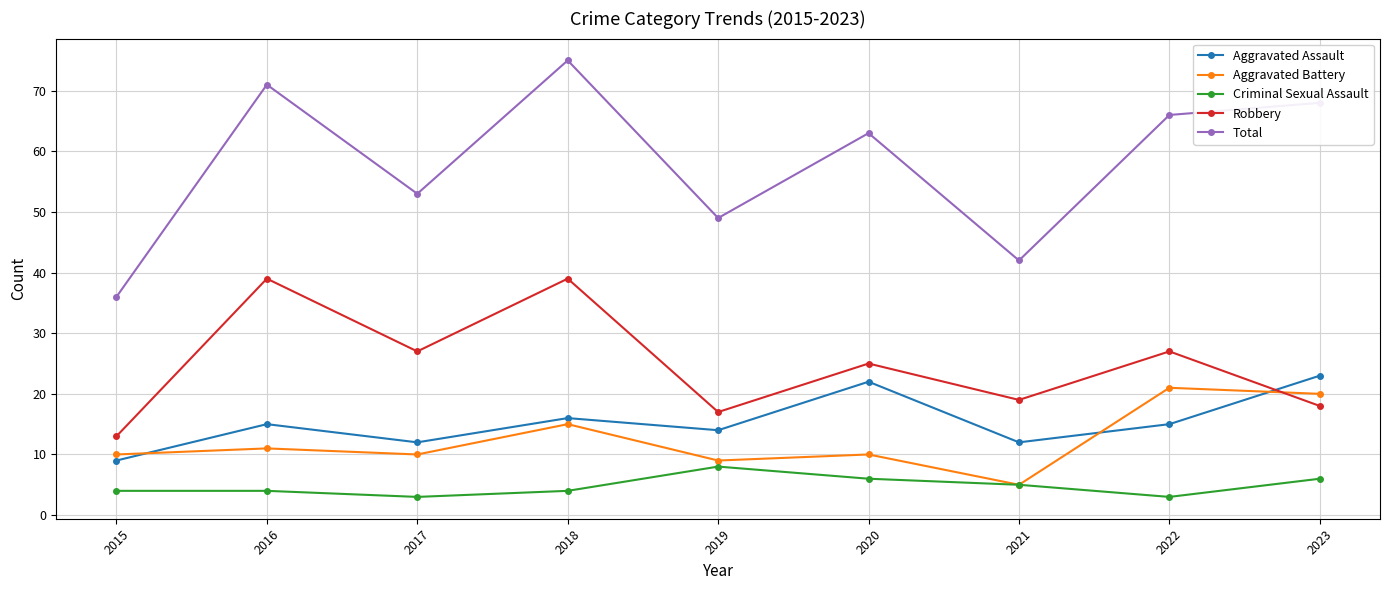

True or false: Aggravated Battery has more than 2 interior local peaks.

True